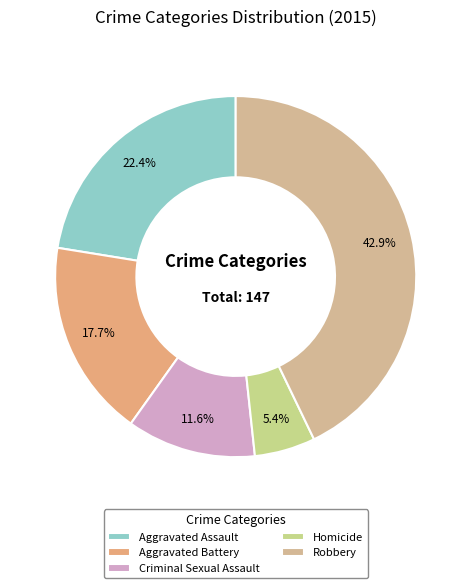

To the nearest percent, what percentage of the pie is Robbery?

43%